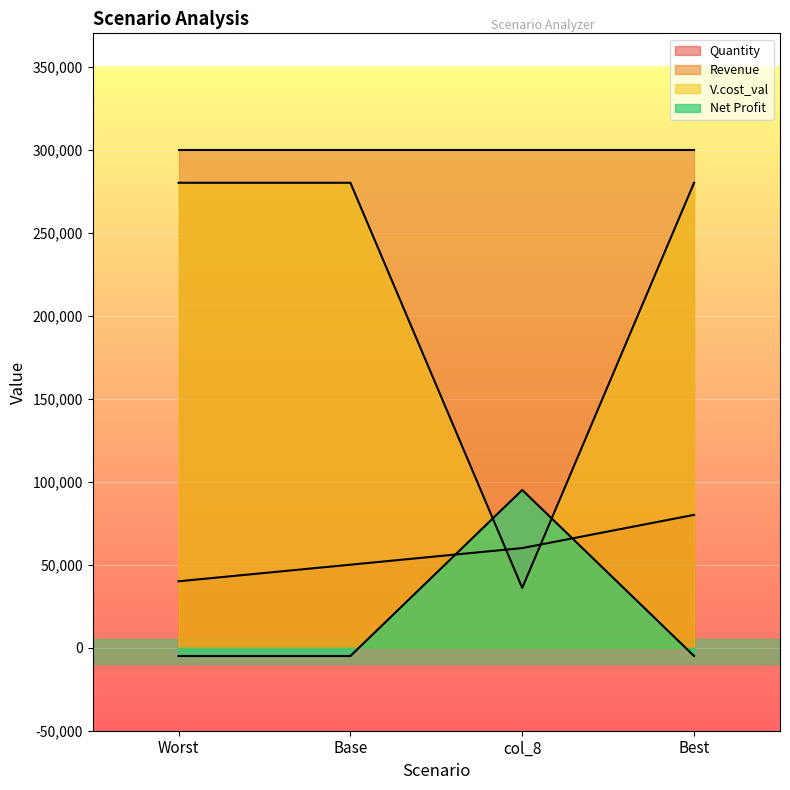

How many values in Net Profit are below zero?

3